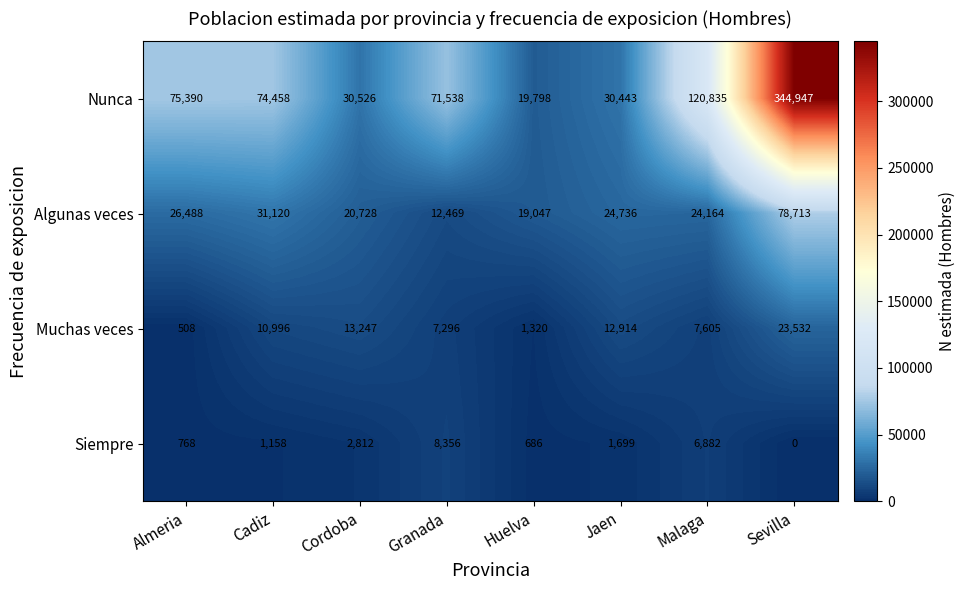

At which category does the chart reach its peak across all series?

Sevilla